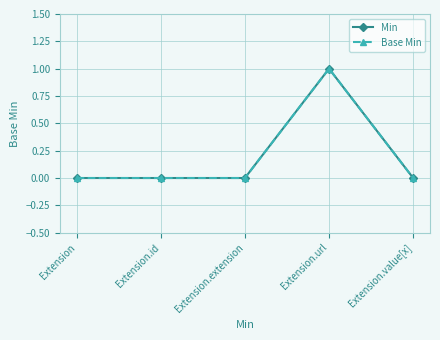

At which label does Min reach its minimum?

Extension